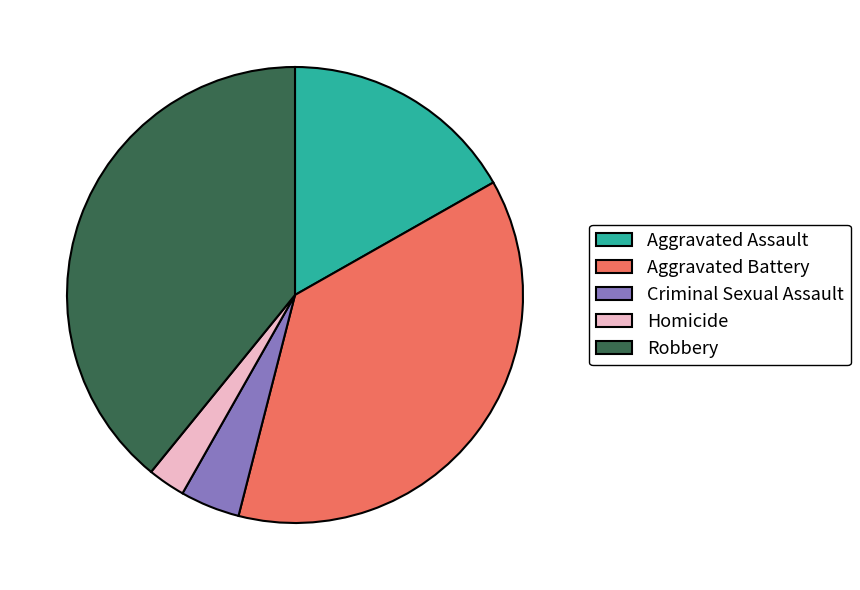

Rank the categories by value from lowest to highest.

Homicide, Criminal Sexual Assault, Aggravated Assault, Aggravated Battery, Robbery